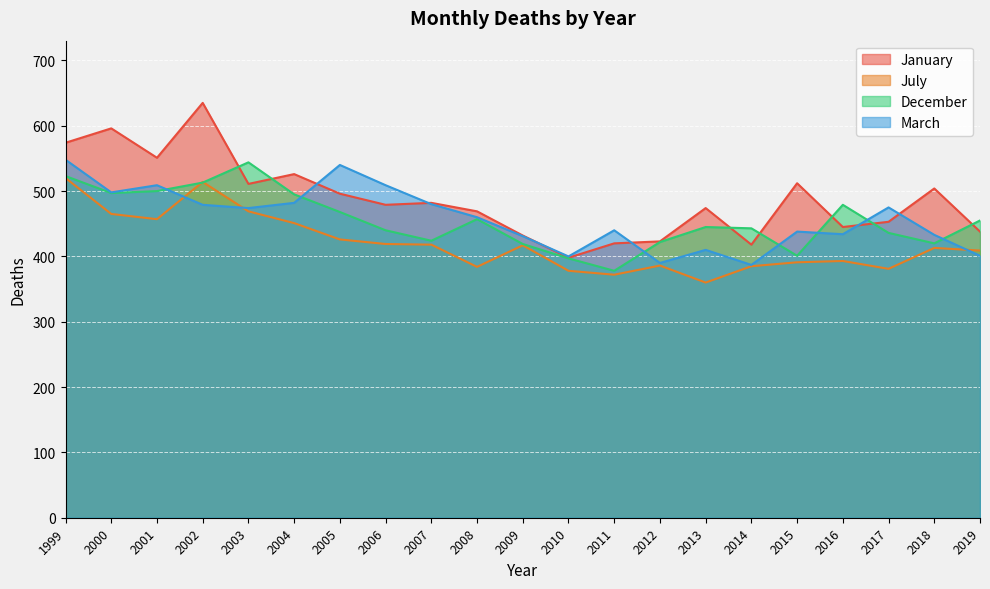

Which series has the largest total across all categories?

January